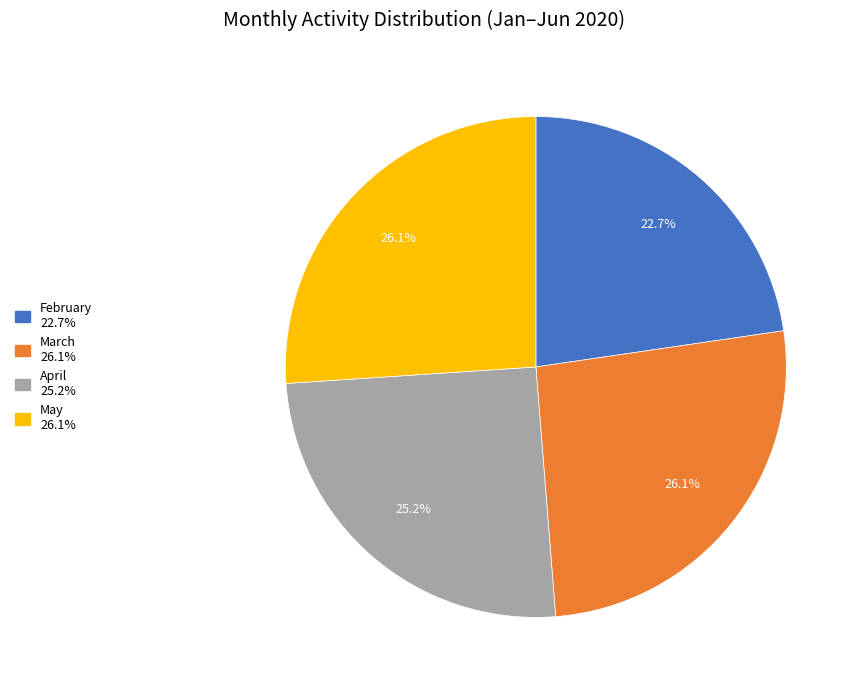

Is there a majority slice in this chart?

No